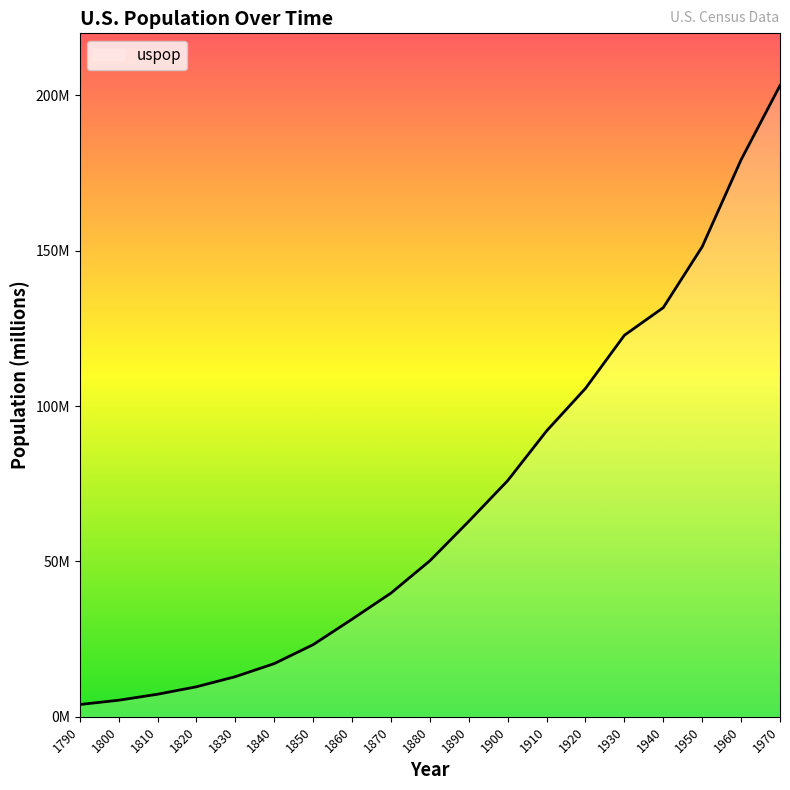

The value at 1920 is 31.3. True or false?

False